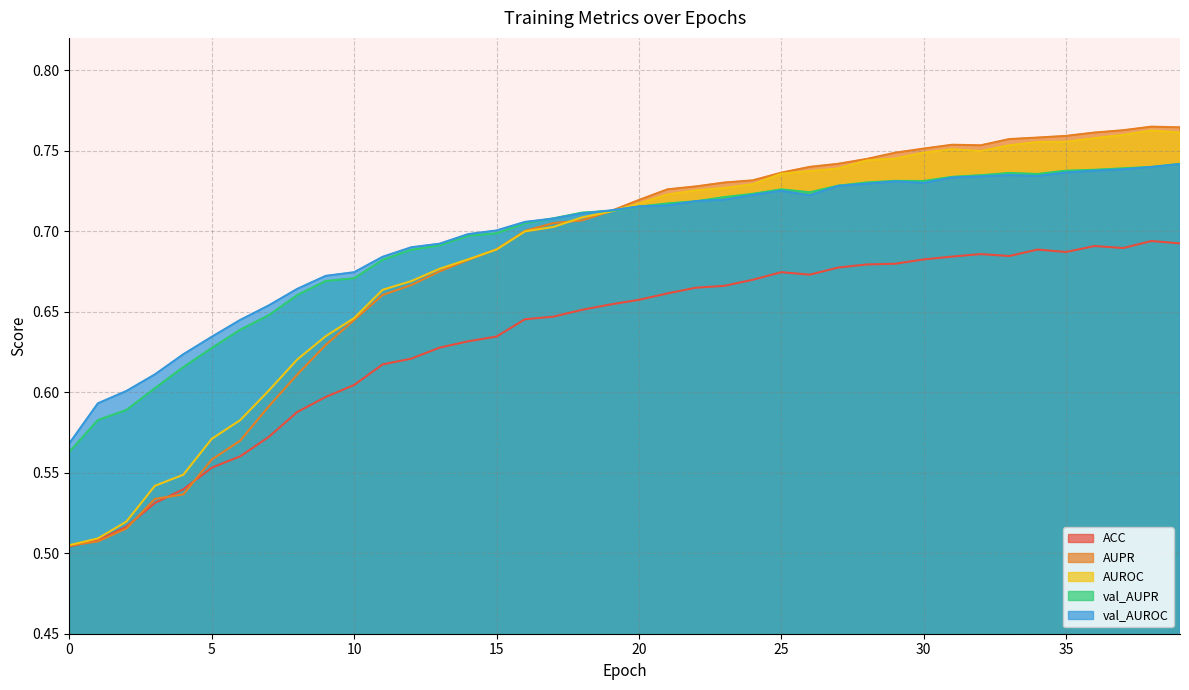

At which category is the sum across all series the highest?

39